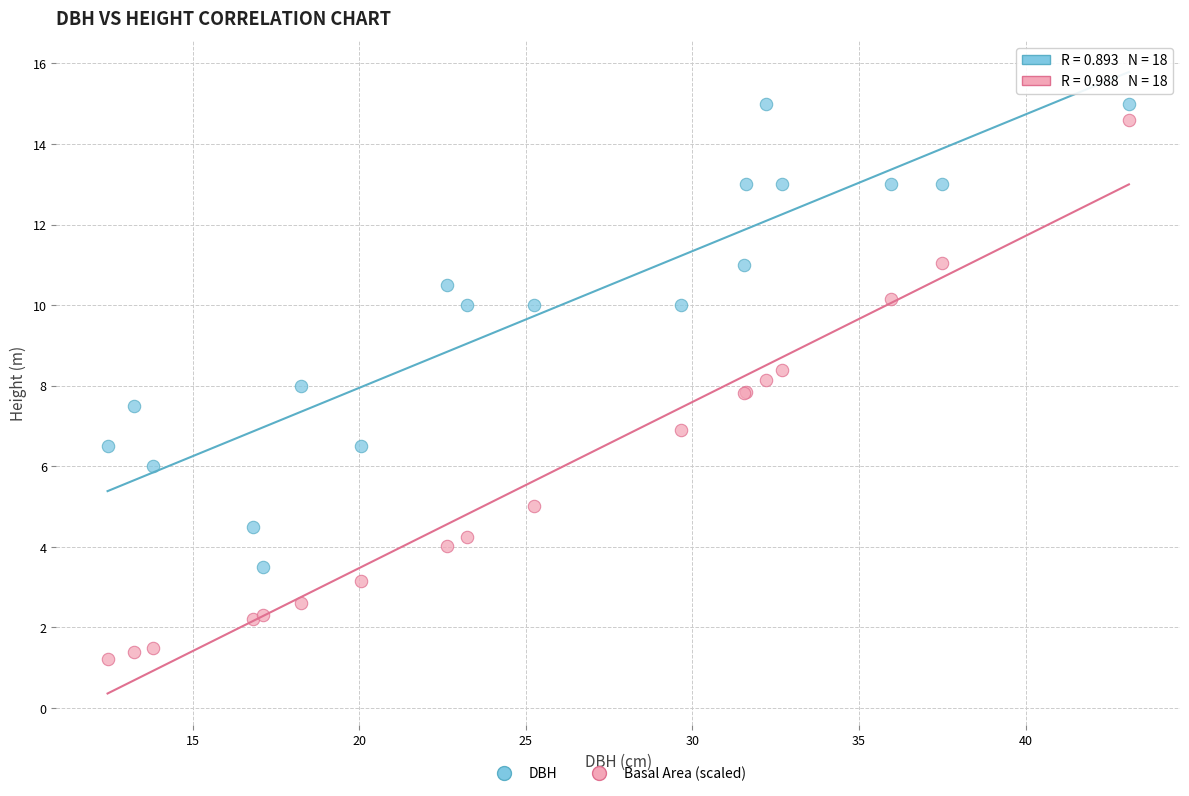

Which series reaches the minimum Y coordinate?

Basal Area (scaled)